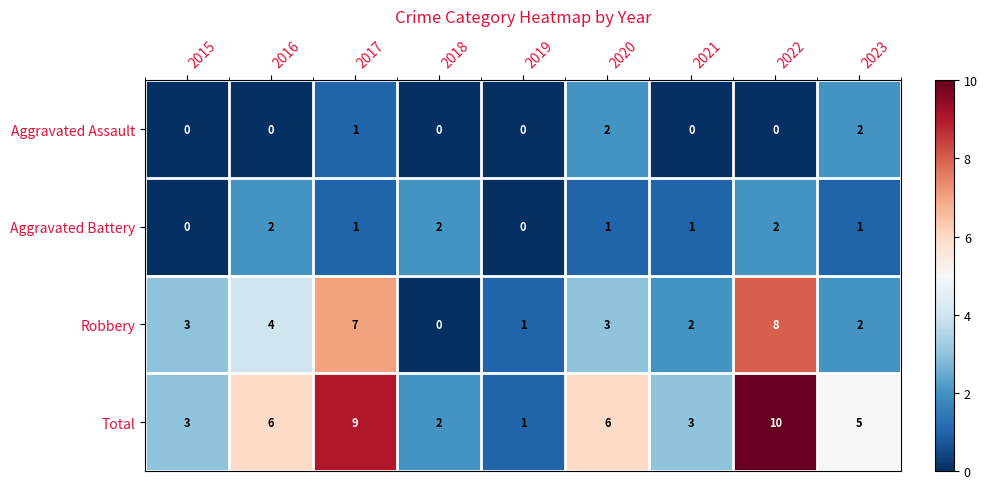

True or false: Aggravated Assault has a value of 2 at 2023.

True